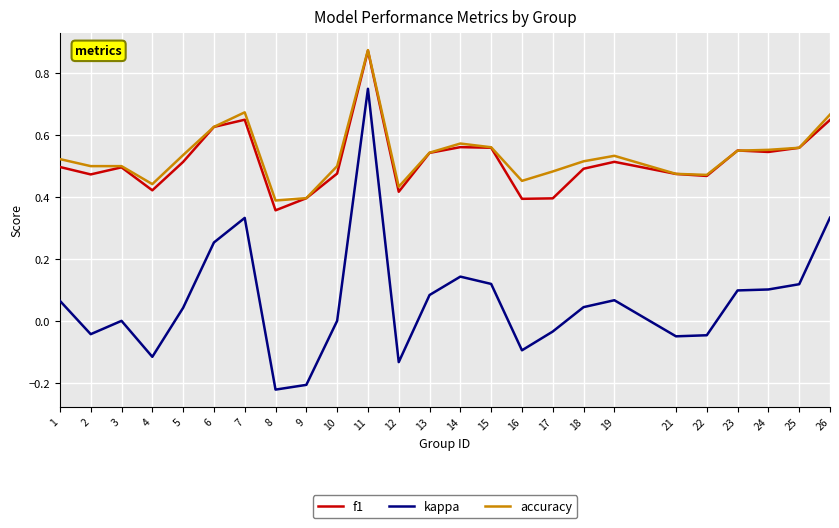

Is this an area chart (filled region under the line)?

No